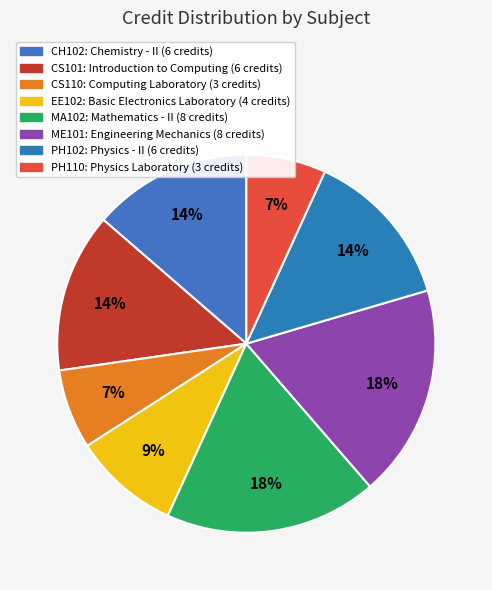

How many segments does this pie chart have?

8